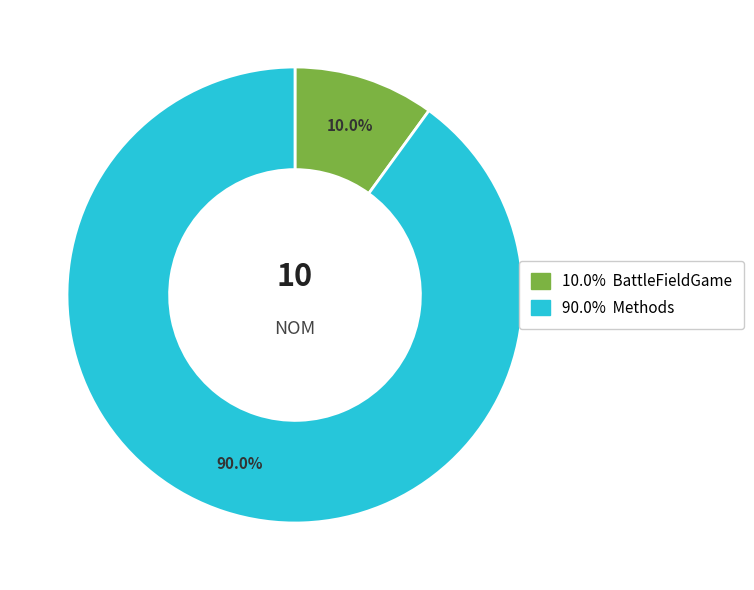

Is there any slice that represents more than half of the pie?

Yes